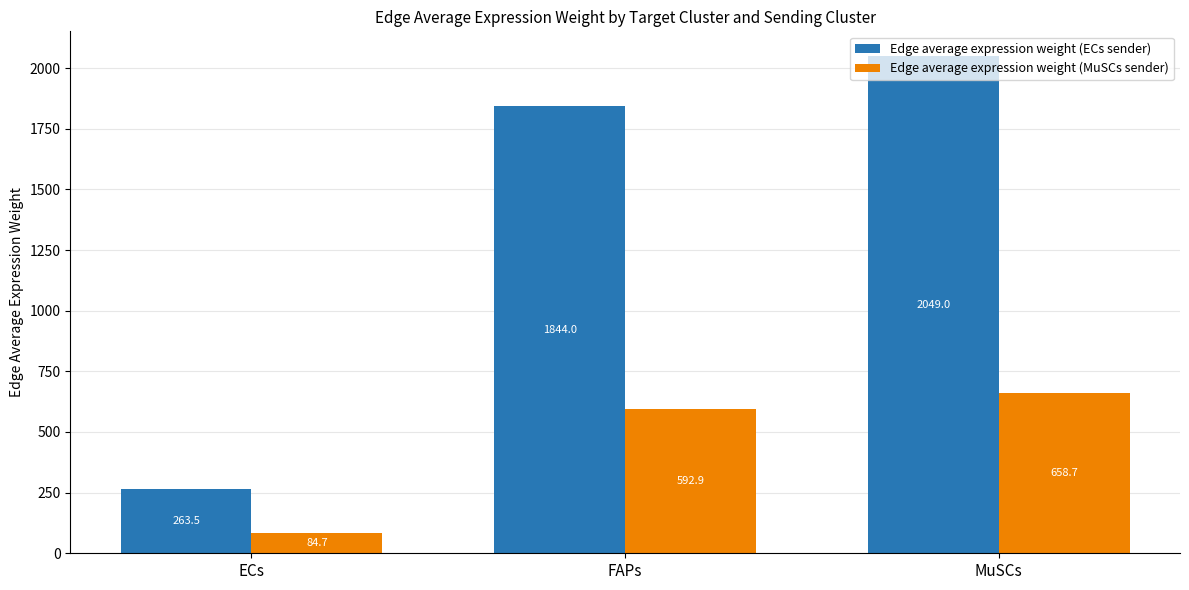

What value does the Edge average expression weight (MuSCs sender) series have at ECs?

84.7